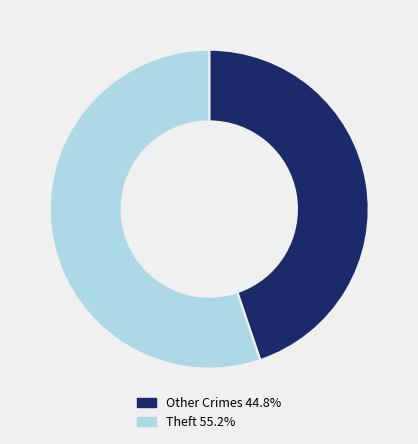

What is the ratio of the value at Other Crimes 44.8% to the value at Theft 55.2%?

0.8